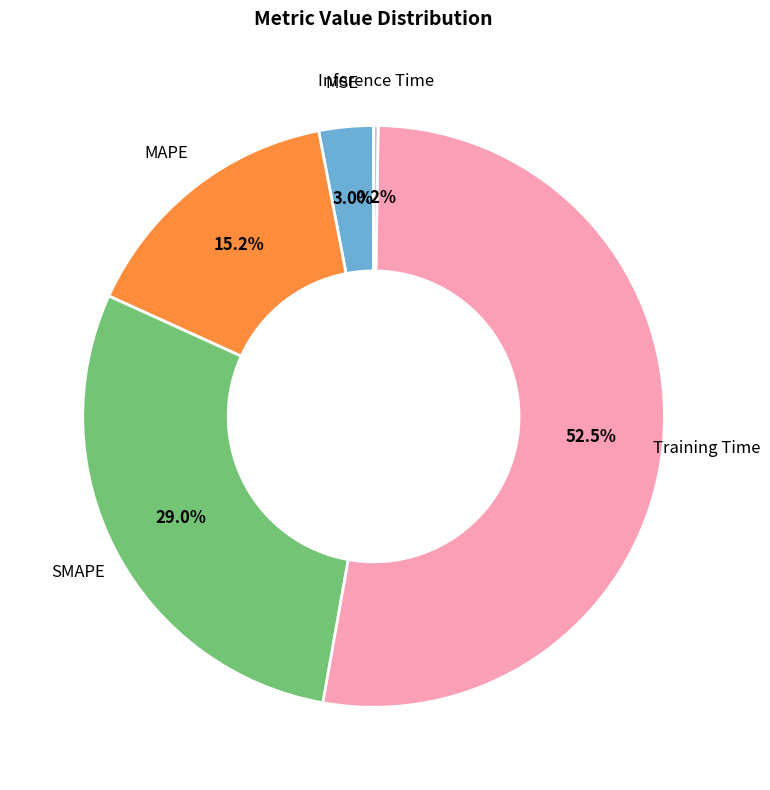

Is there a majority slice in this chart?

Yes